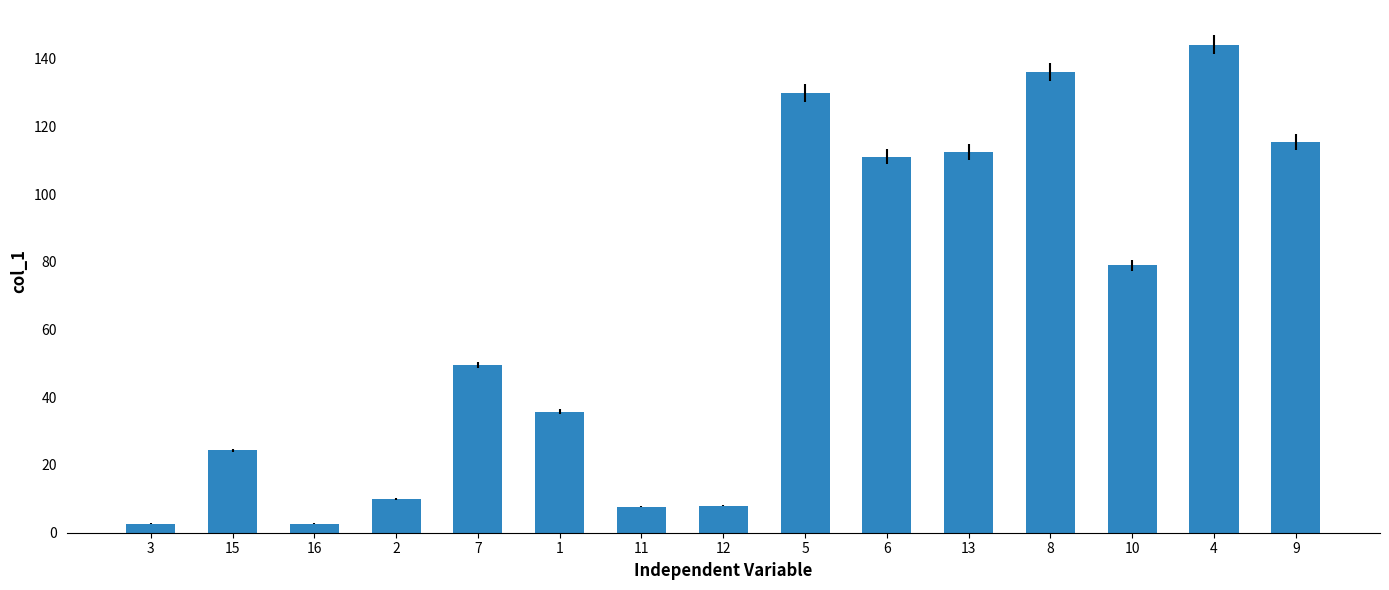

How many values are below 49?

7